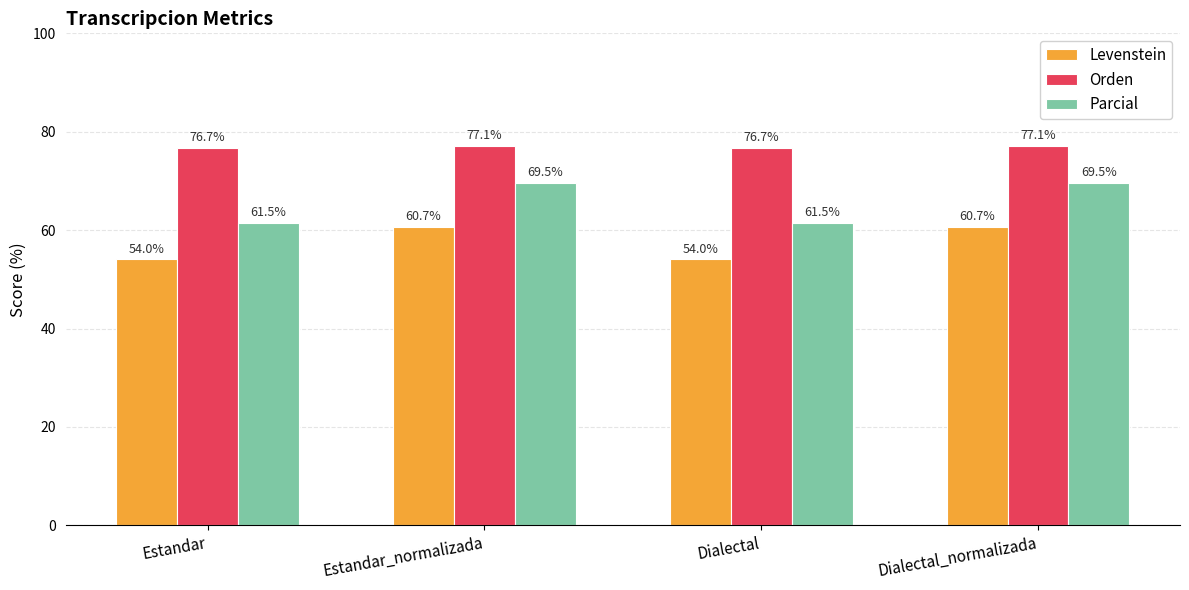

Count the number of data series in this chart.

3